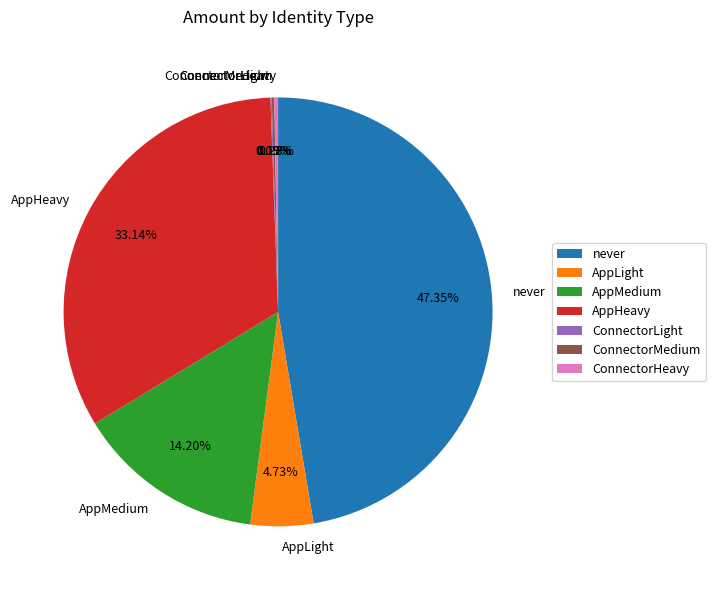

Does any single category account for the majority?

No